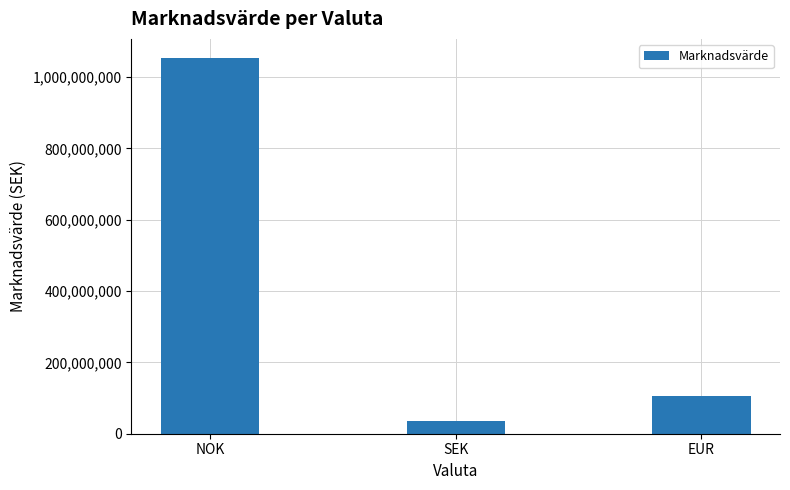

How many distinct data groups are displayed?

1